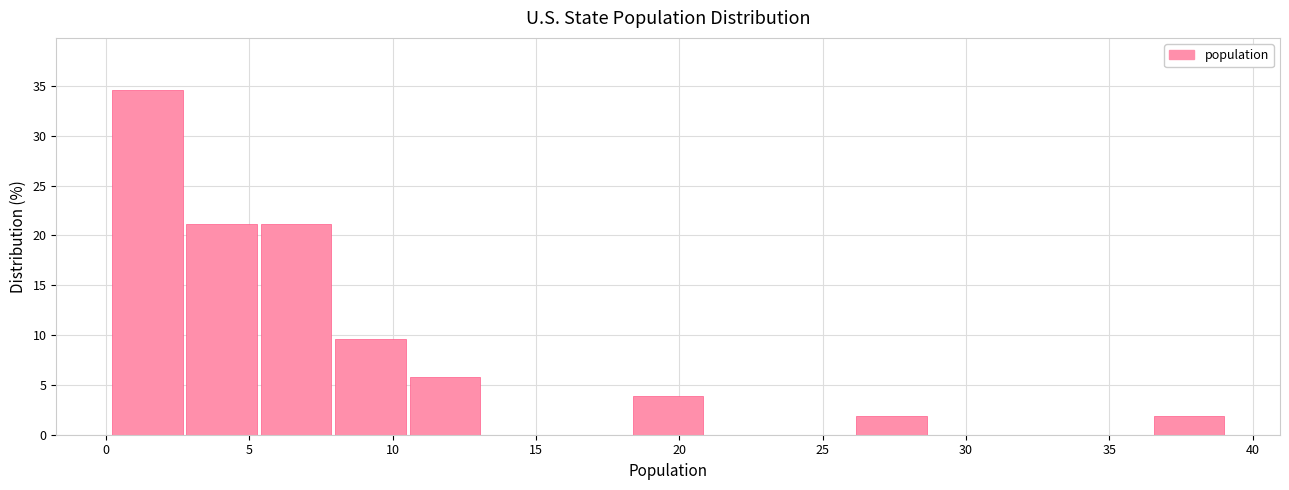

Reading left to right, list every bar in this chart as the range it spans on the x-axis followed by its height. Neither the bar edges nor the heights are printed on the chart, so give them approximately, as read against the axes.

0.0 to 3.0: 34.5
3.0 to 5.5: 21.0
5.5 to 8.0: 21.0
8.0 to 10.5: 9.5
10.5 to 13.0: 6.0
13.0 to 16.0: 0
16.0 to 18.5: 0
18.5 to 21.0: 4.0
21.0 to 23.5: 0
23.5 to 26.0: 0
26.0 to 29.0: 2.0
29.0 to 31.5: 0
31.5 to 34.0: 0
34.0 to 36.5: 0
36.5 to 39.0: 2.0